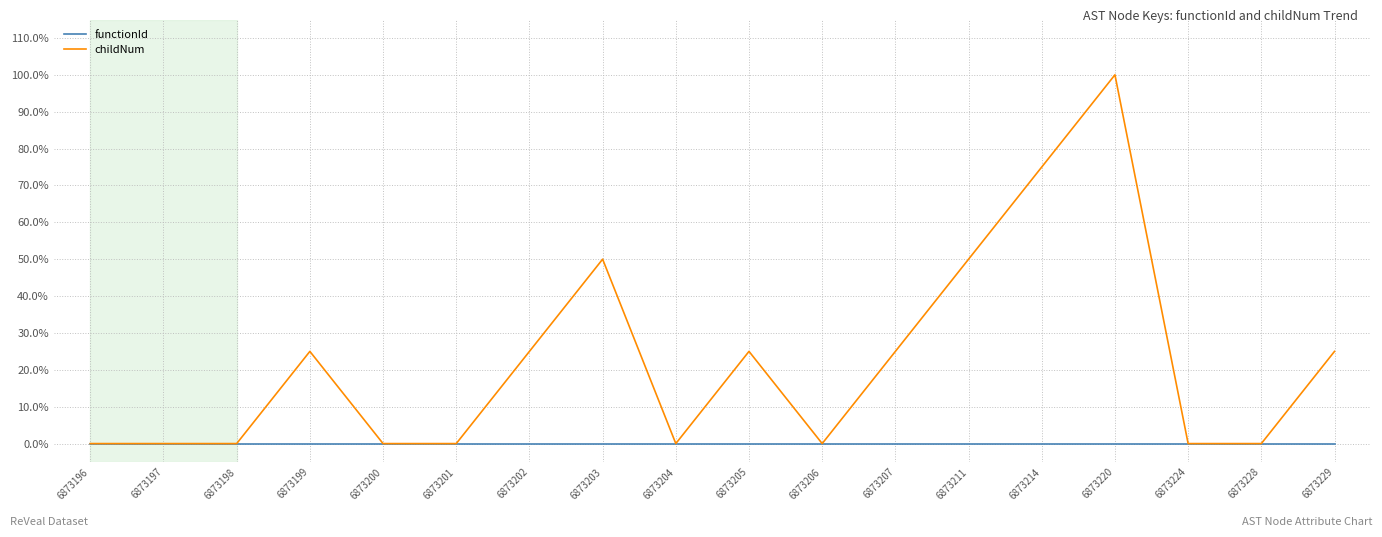

List the series in order of their overall mean, lowest first.

functionId, childNum